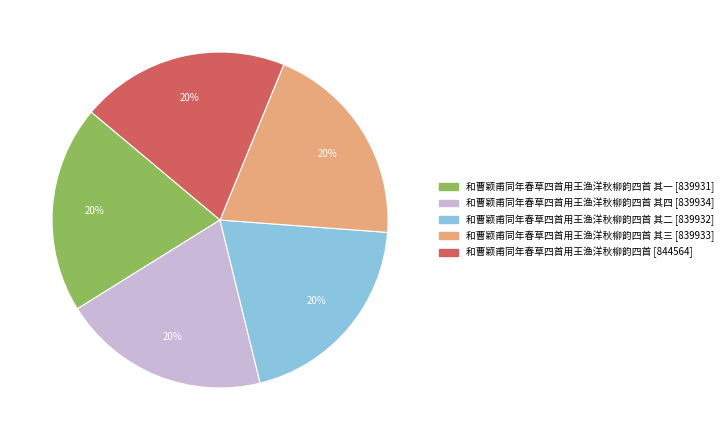

Is there any slice that represents more than half of the pie?

No